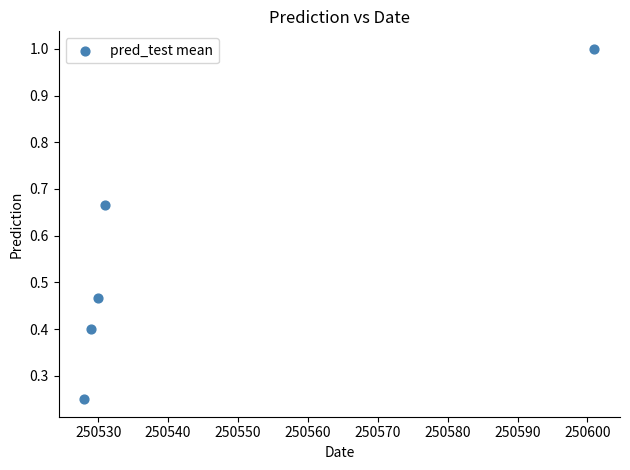

What is the range of X values (max minus min)?

73.0